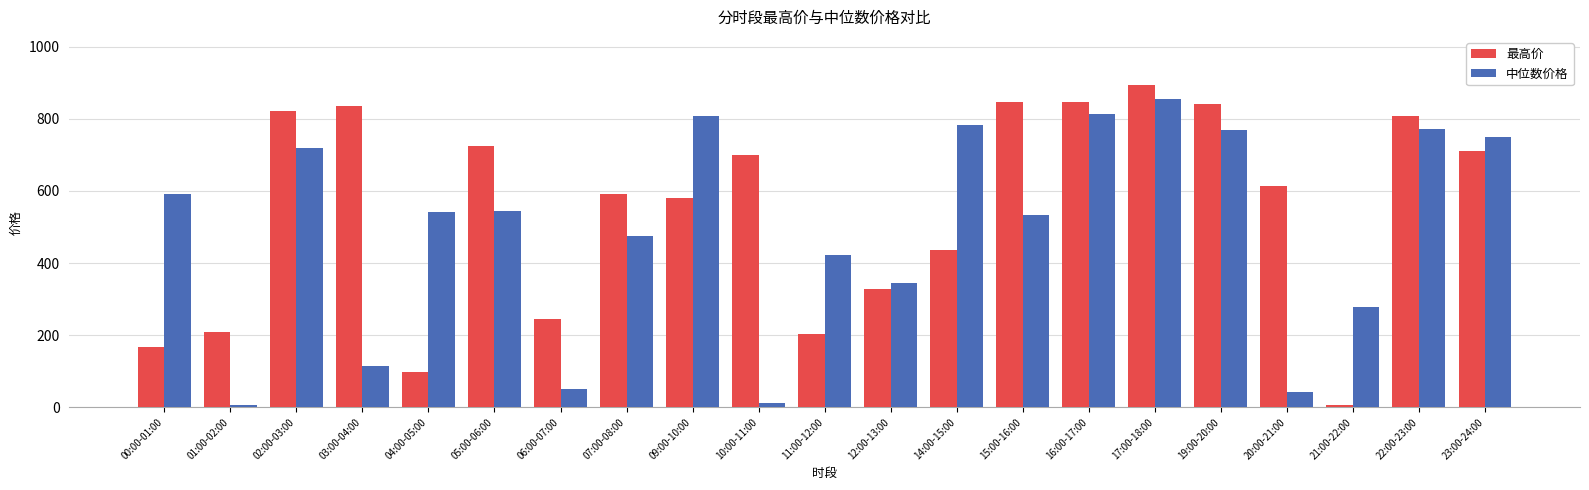

What position from the left is 05:00-06:00?

6